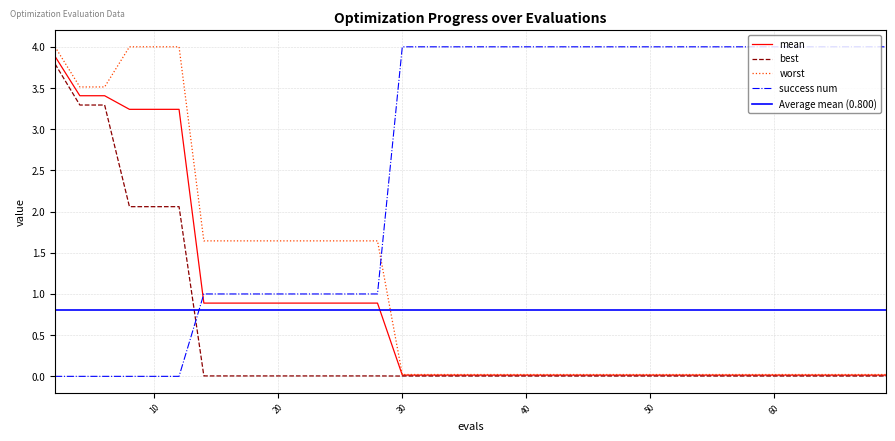

After their last crossing, which series has the higher values: success num or best?

success num